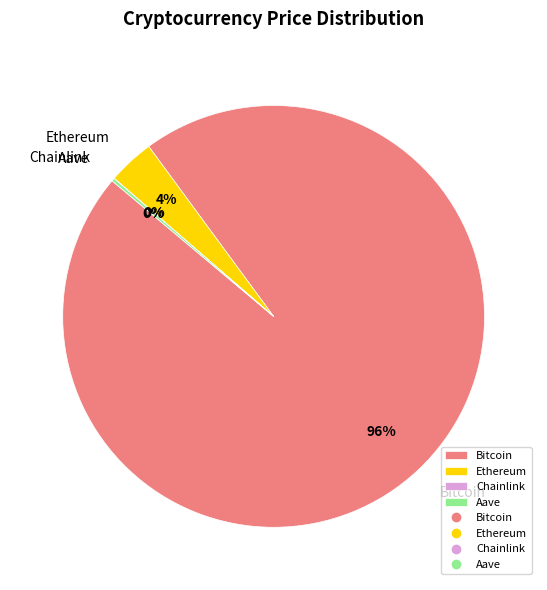

Which has a higher value, Ethereum or Bitcoin?

Bitcoin